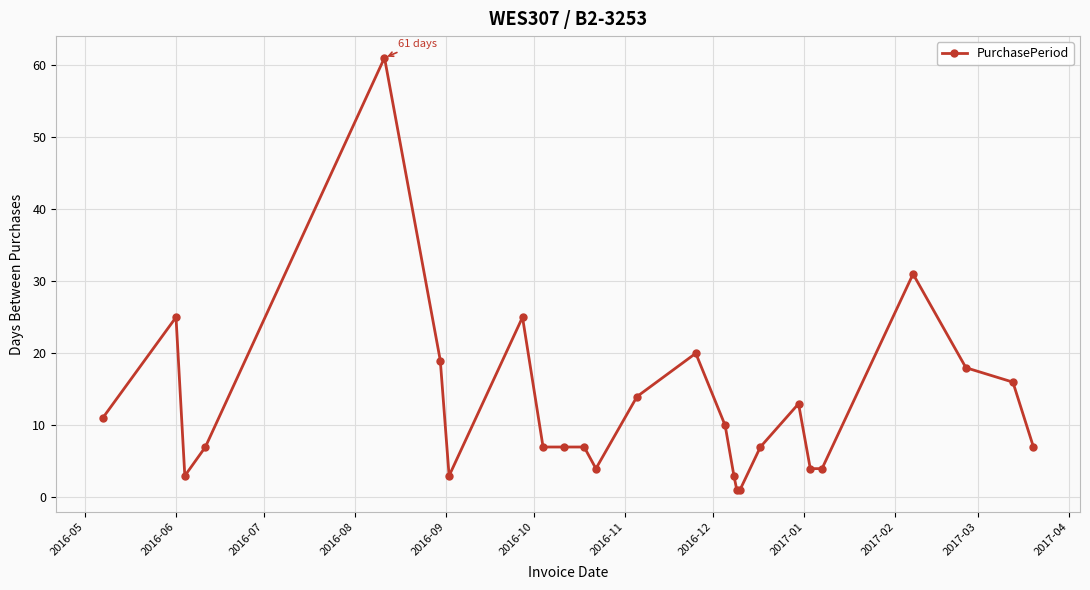

True or false: there are more than 0 points higher than both neighbors.

True